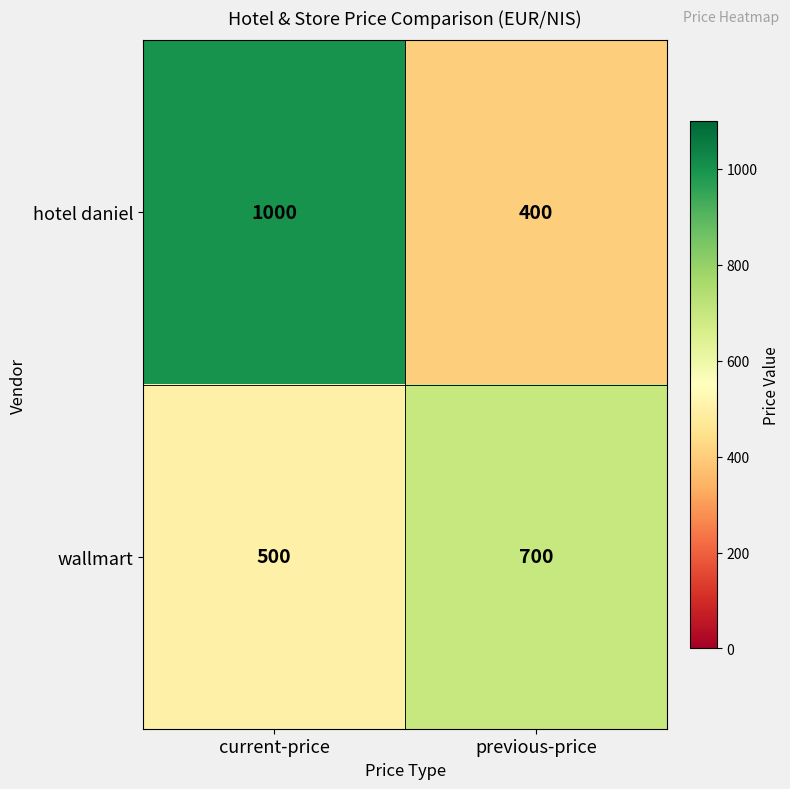

What is the spread (max minus min) of values at previous-price?

300